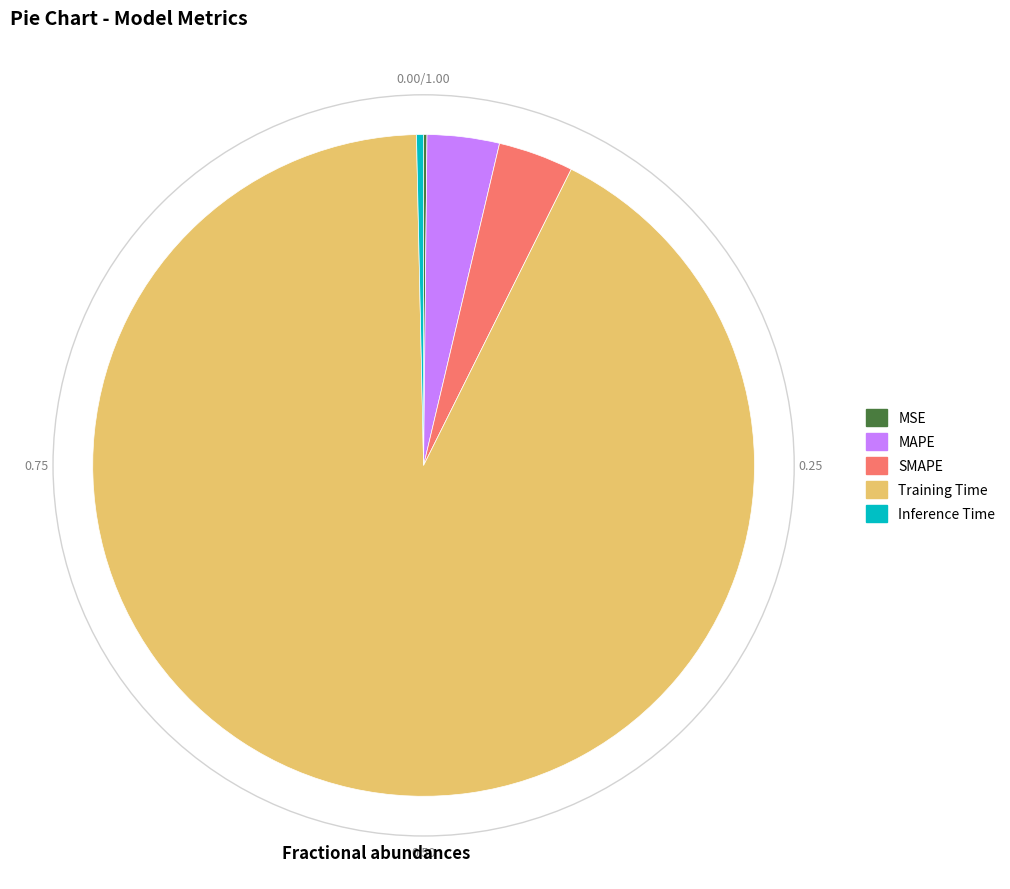

Do Training Time and Inference Time together represent more than half of the pie?

Yes